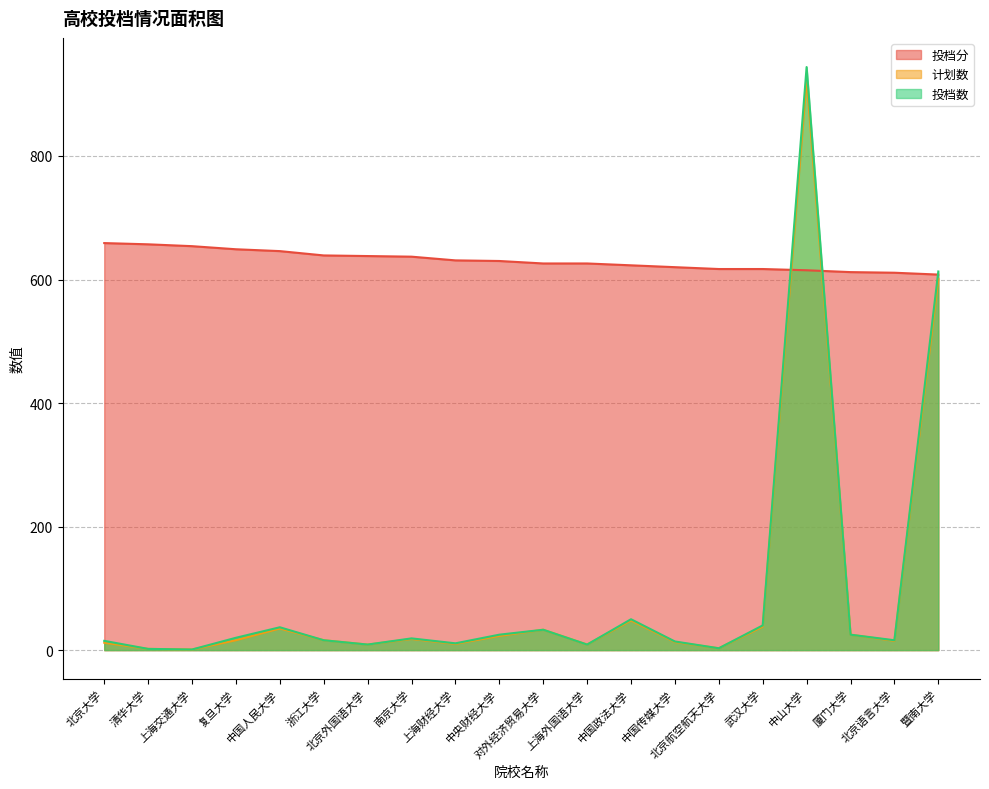

What is the highest value of the 计划数 series?

925